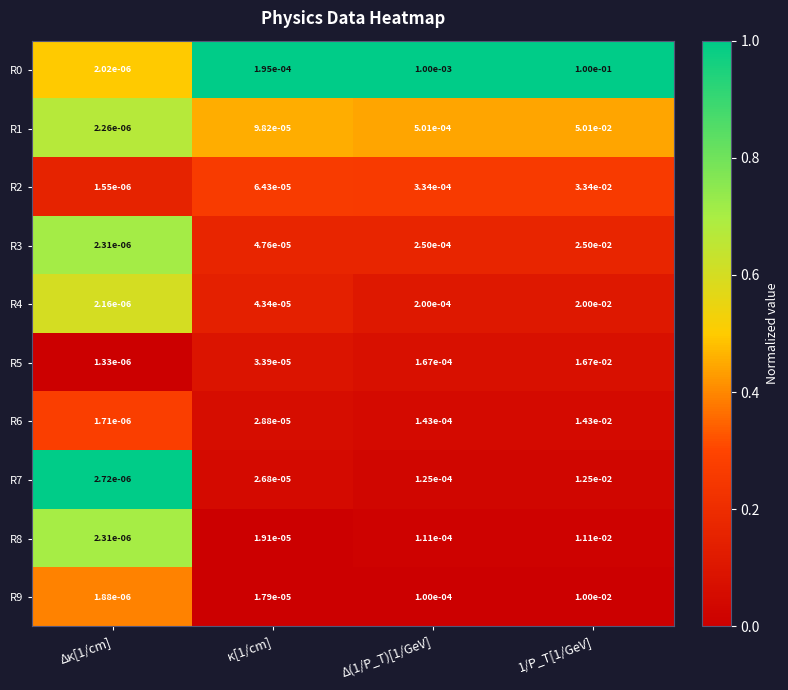

The R1 series shows 0.1 at 1/P_T[1/GeV]. True or false?

True